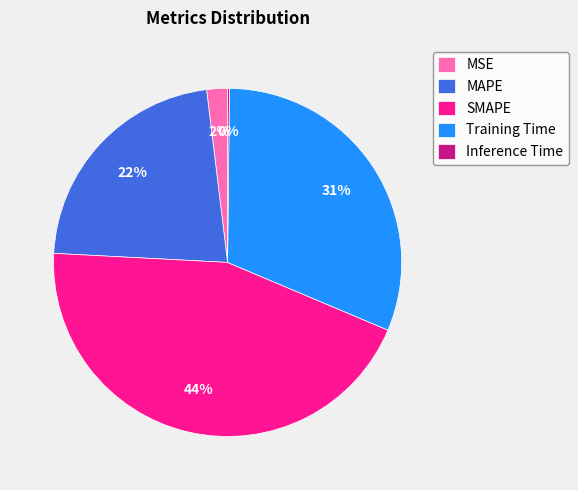

To the nearest percent, what is the average slice percentage?

20%